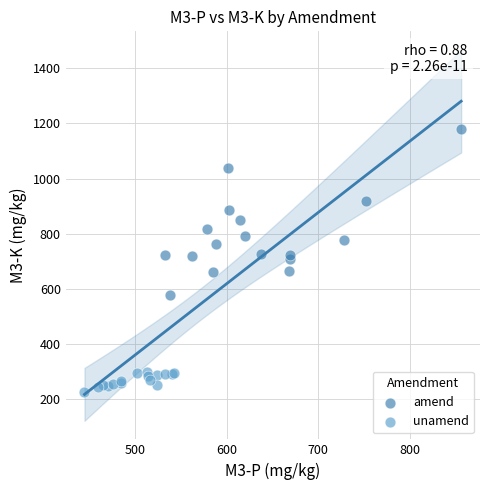

Which series contains the lowest Y value?

unamend